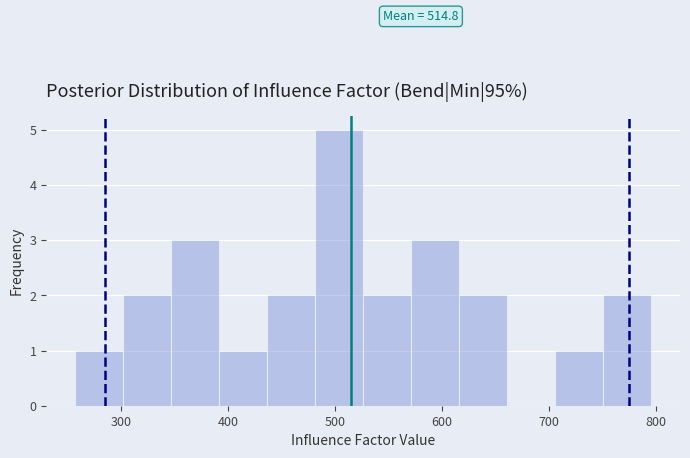

Which range on the x-axis has the tallest bar?

480 to 530